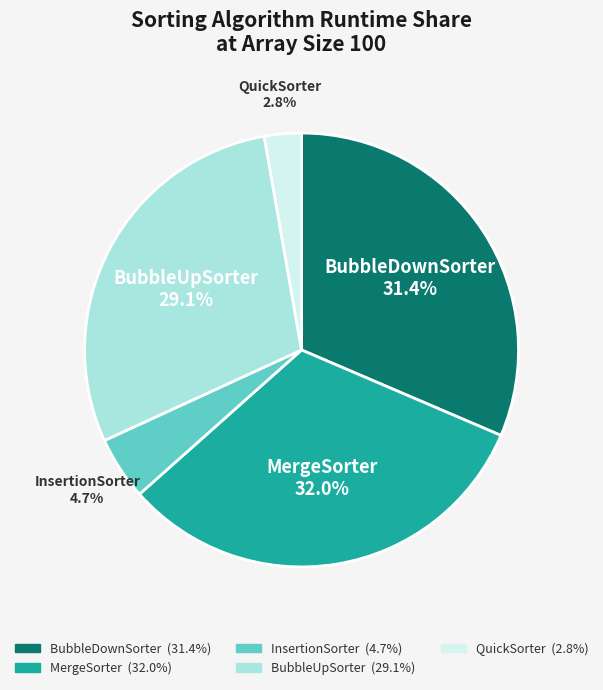

To the nearest percent, what is the difference between the largest and smallest slice percentages?

29%